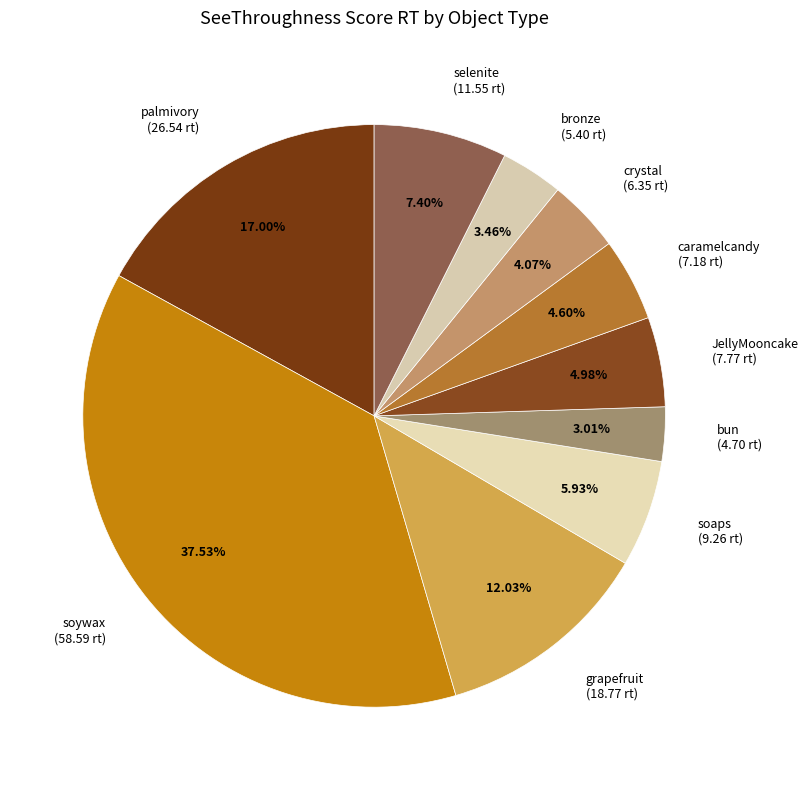

How many slices are in this pie chart?

10